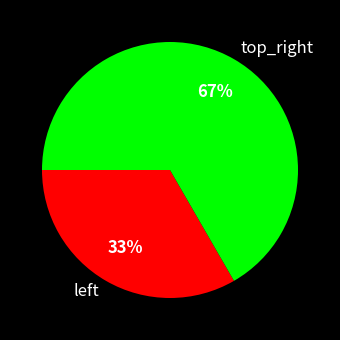

To the nearest percent, what percentage of the pie is top_right?

67%